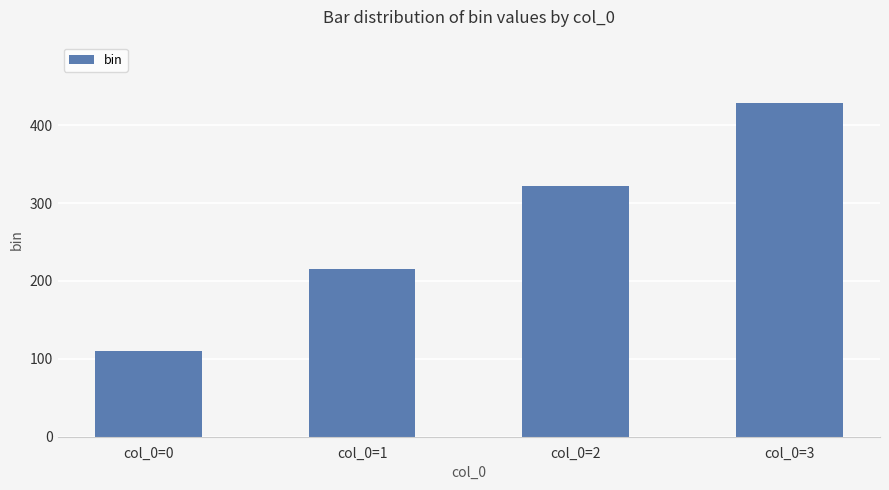

Which category has the lowest value across all series?

col_0=0